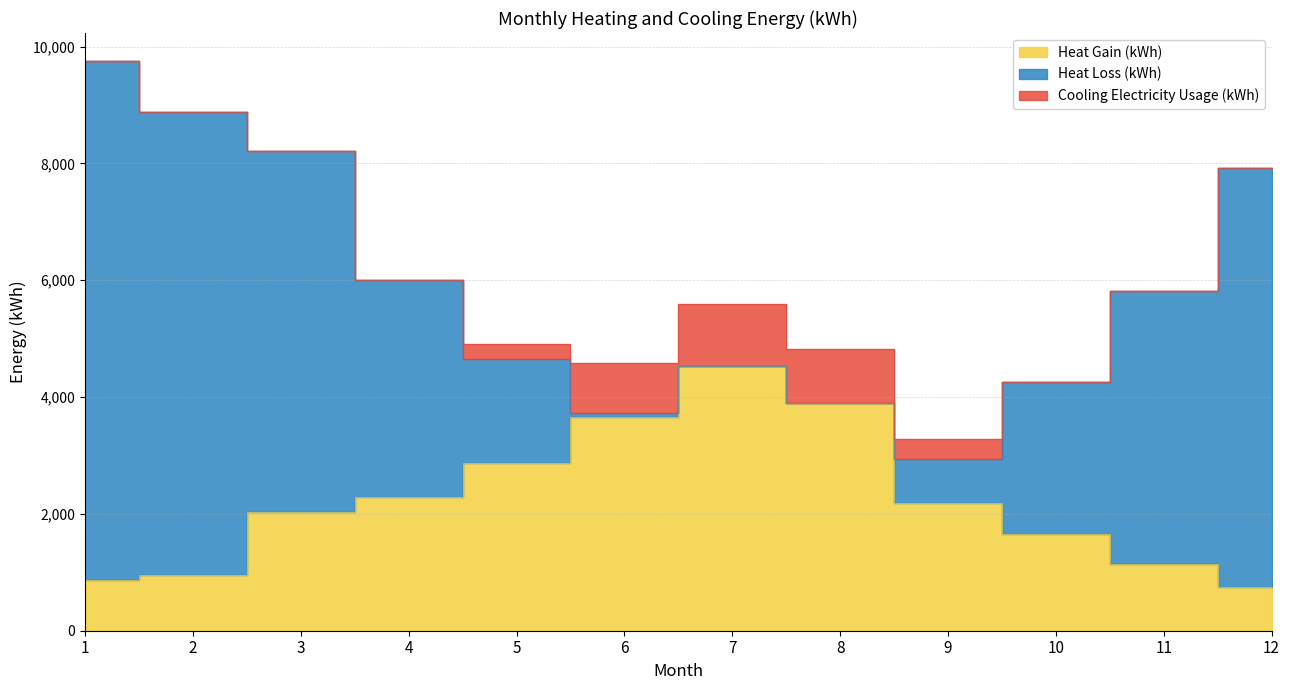

At which category does the chart reach its peak across all series?

1